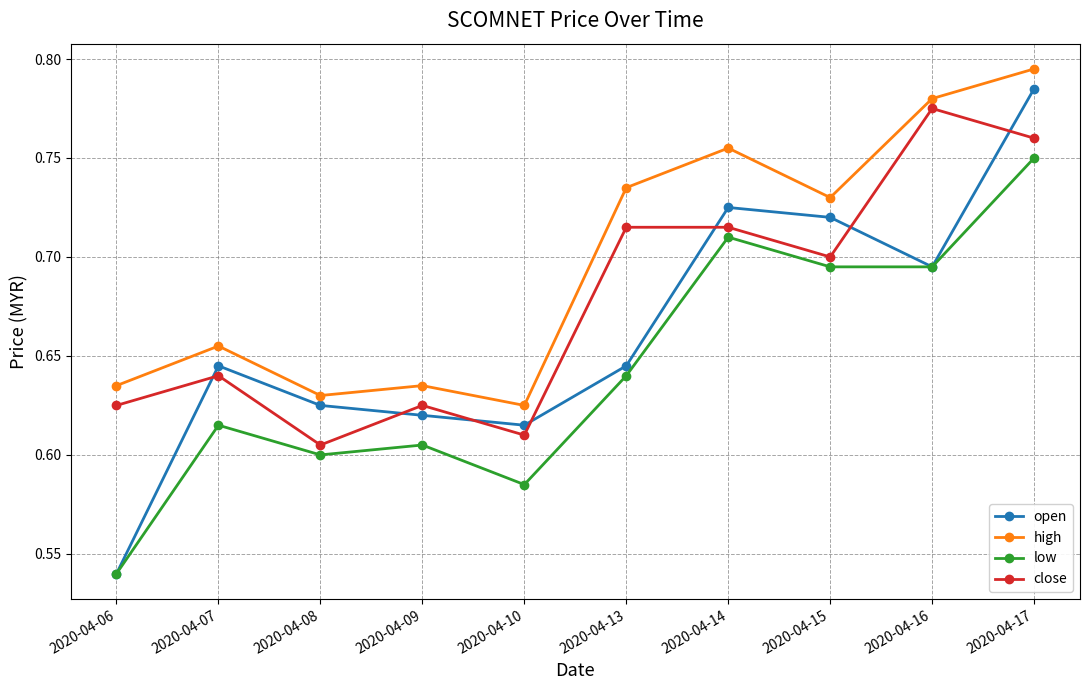

The close series shows 0.7 at 2020-04-13. True or false?

True